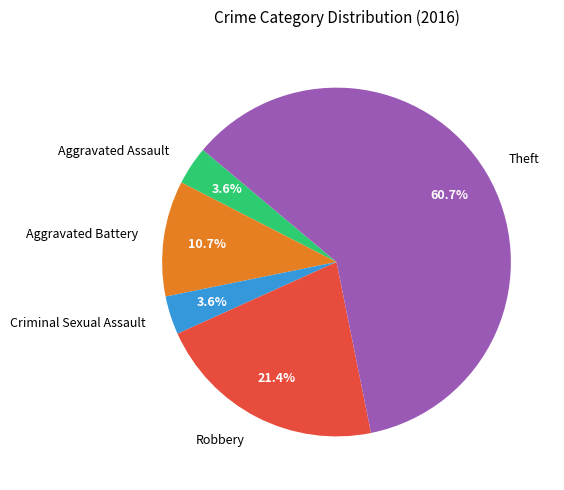

Does Theft represent more than half of the total?

Yes